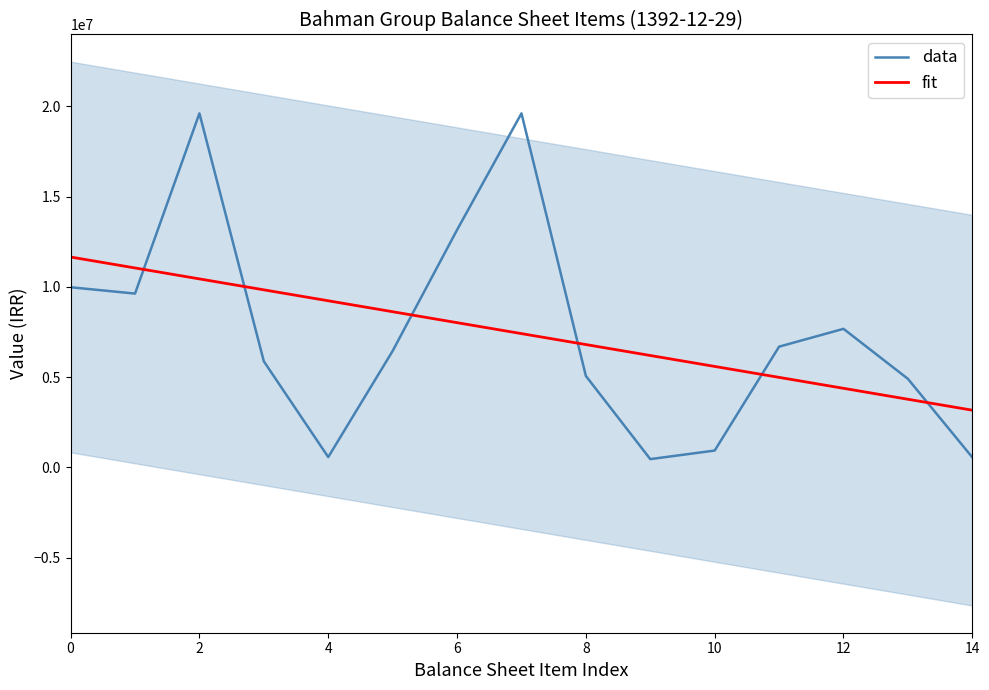

Which series ends up on top after the final intersection of data and fit?

fit